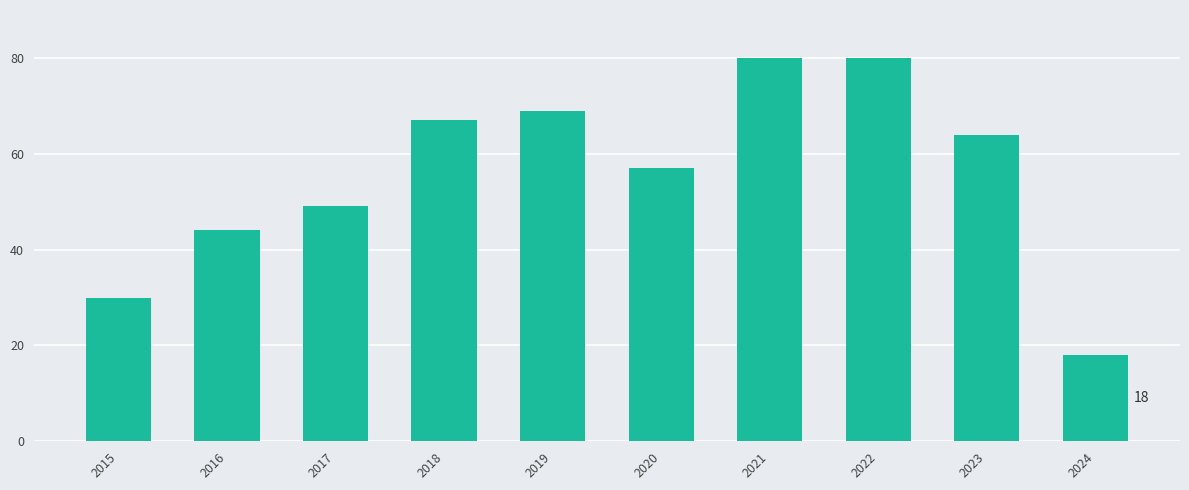

What is the smallest value displayed?

18